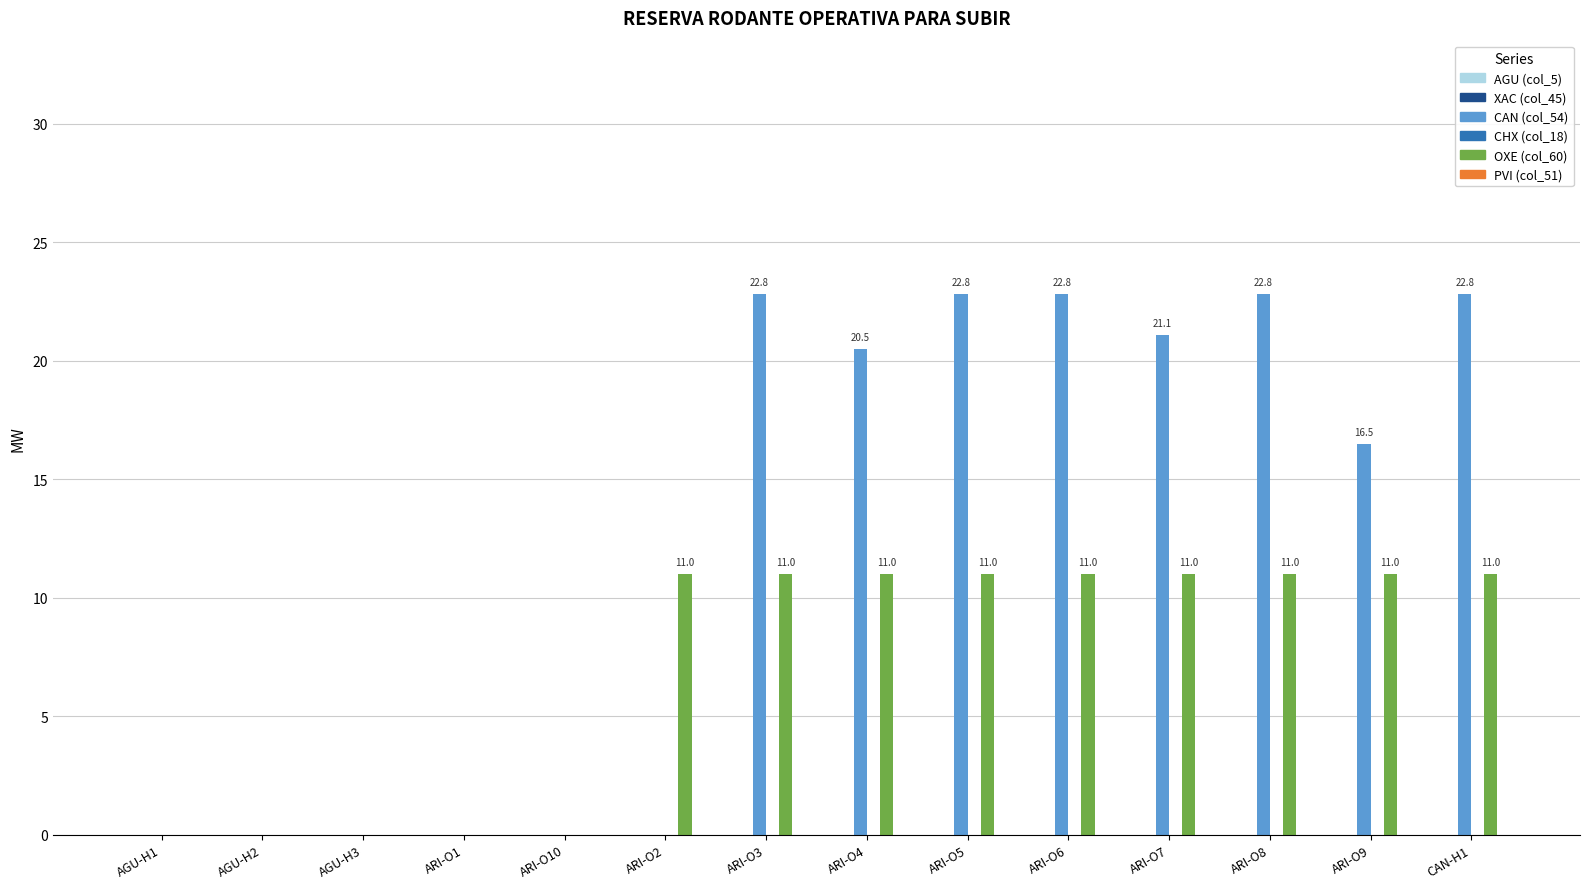

Which series has the largest total across all categories?

CAN (col_54)